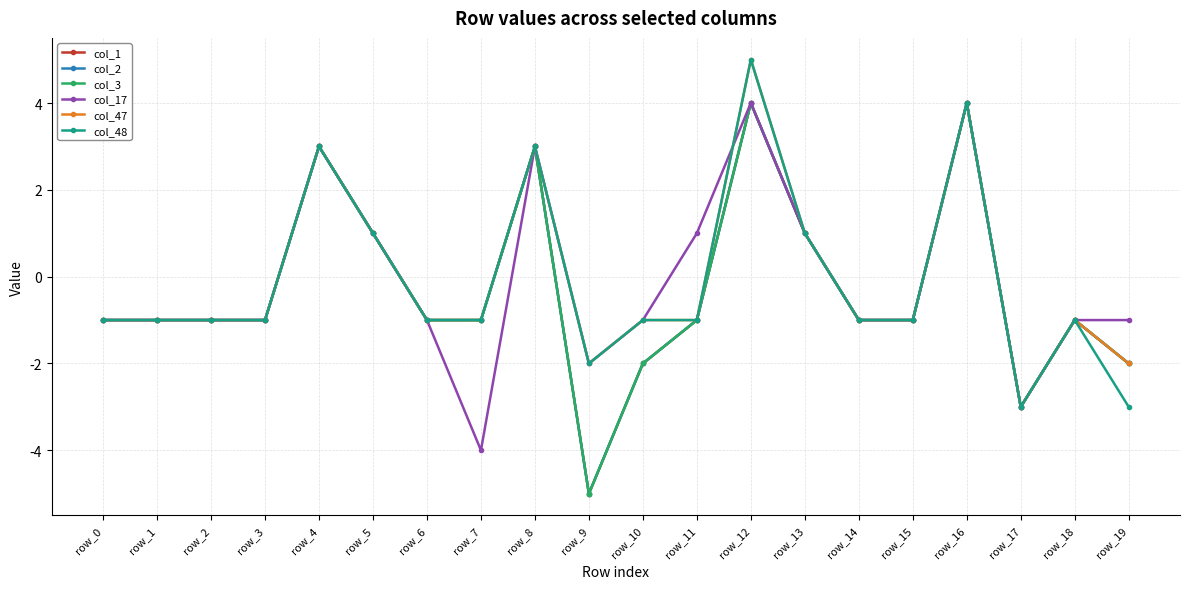

Reading right to left, transcribe all the data shown in this chart.

col_1: row_19=-2	row_18=-1	row_17=-3	row_16=4	row_15=-1	row_14=-1	row_13=1	row_12=4	row_11=-1	row_10=-2	row_9=-5	row_8=3	row_7=-1	row_6=-1	row_5=1	row_4=3	row_3=-1	row_2=-1	row_1=-1	row_0=-1
col_2: row_19=-2	row_18=-1	row_17=-3	row_16=4	row_15=-1	row_14=-1	row_13=1	row_12=4	row_11=-1	row_10=-2	row_9=-5	row_8=3	row_7=-1	row_6=-1	row_5=1	row_4=3	row_3=-1	row_2=-1	row_1=-1	row_0=-1
col_3: row_19=-2	row_18=-1	row_17=-3	row_16=4	row_15=-1	row_14=-1	row_13=1	row_12=4	row_11=-1	row_10=-2	row_9=-5	row_8=3	row_7=-1	row_6=-1	row_5=1	row_4=3	row_3=-1	row_2=-1	row_1=-1	row_0=-1
col_17: row_19=-1	row_18=-1	row_17=-3	row_16=4	row_15=-1	row_14=-1	row_13=1	row_12=4	row_11=1	row_10=-1	row_9=-2	row_8=3	row_7=-4	row_6=-1	row_5=1	row_4=3	row_3=-1	row_2=-1	row_1=-1	row_0=-1
col_47: row_19=-2	row_18=-1	row_17=-3	row_16=4	row_15=-1	row_14=-1	row_13=1	row_12=5	row_11=-1	row_10=-1	row_9=-2	row_8=3	row_7=-1	row_6=-1	row_5=1	row_4=3	row_3=-1	row_2=-1	row_1=-1	row_0=-1
col_48: row_19=-3	row_18=-1	row_17=-3	row_16=4	row_15=-1	row_14=-1	row_13=1	row_12=5	row_11=-1	row_10=-1	row_9=-2	row_8=3	row_7=-1	row_6=-1	row_5=1	row_4=3	row_3=-1	row_2=-1	row_1=-1	row_0=-1